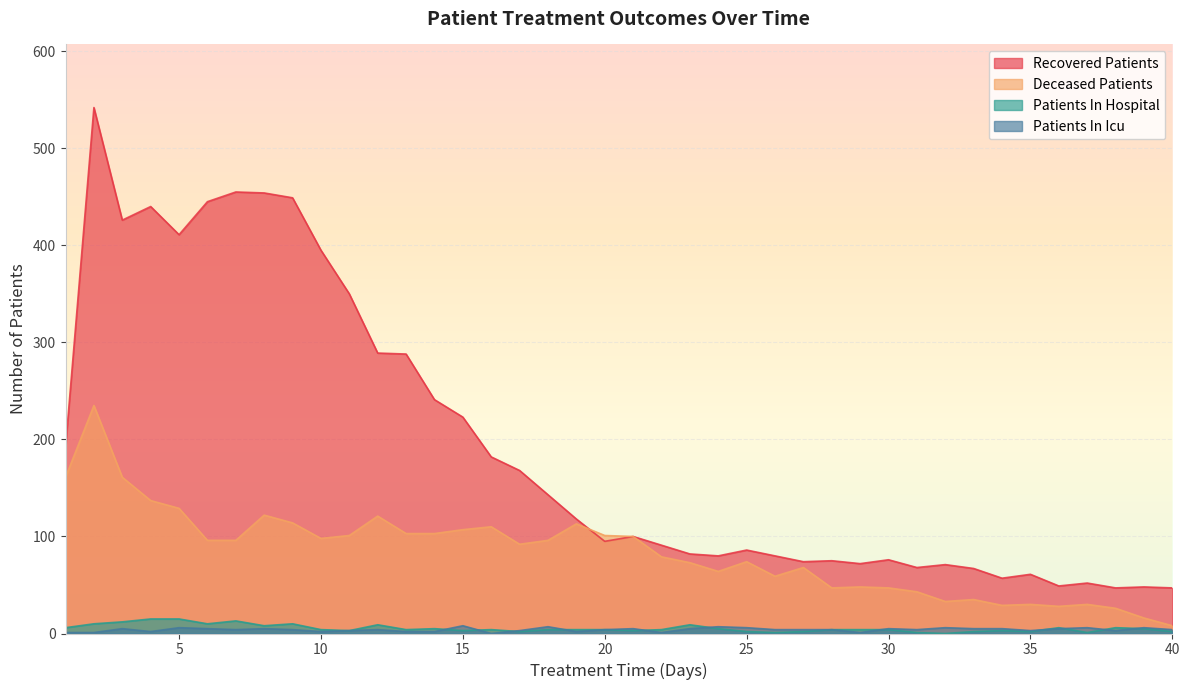

What is the highest value of the patients_in_hospital series?

15